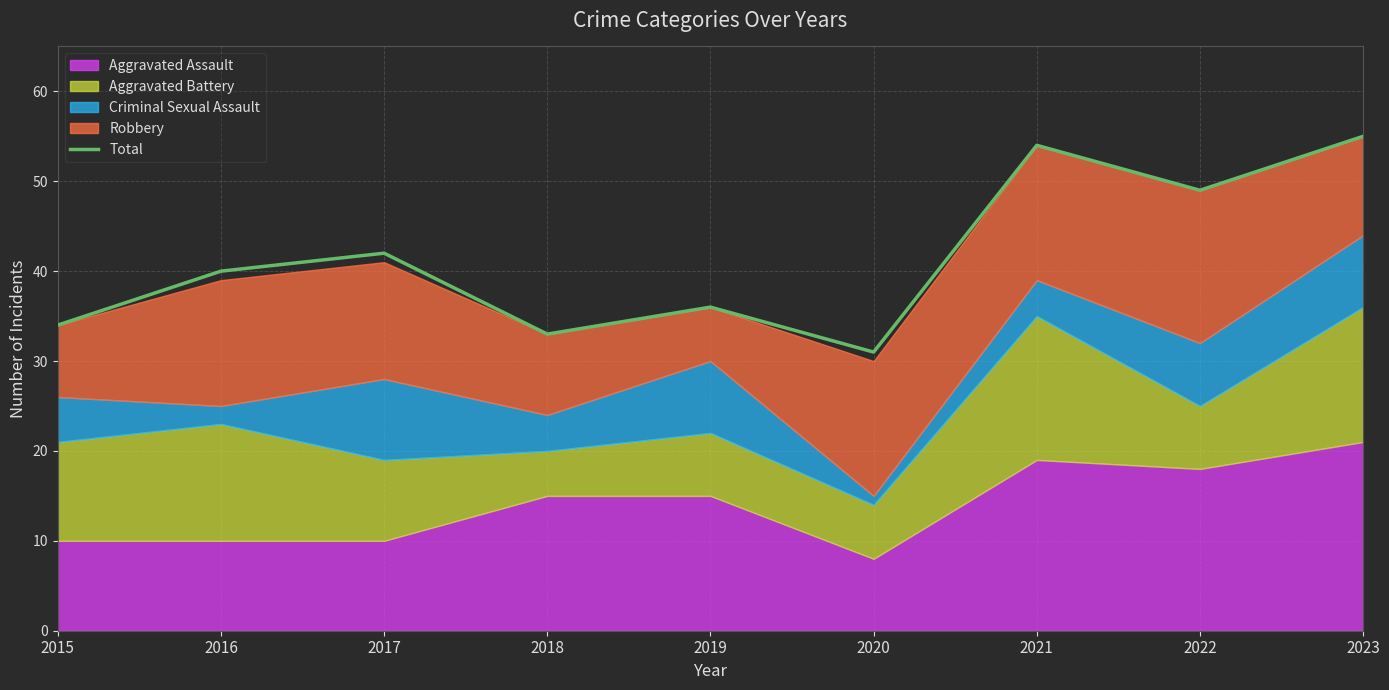

What is the maximum value shown in the chart?

55